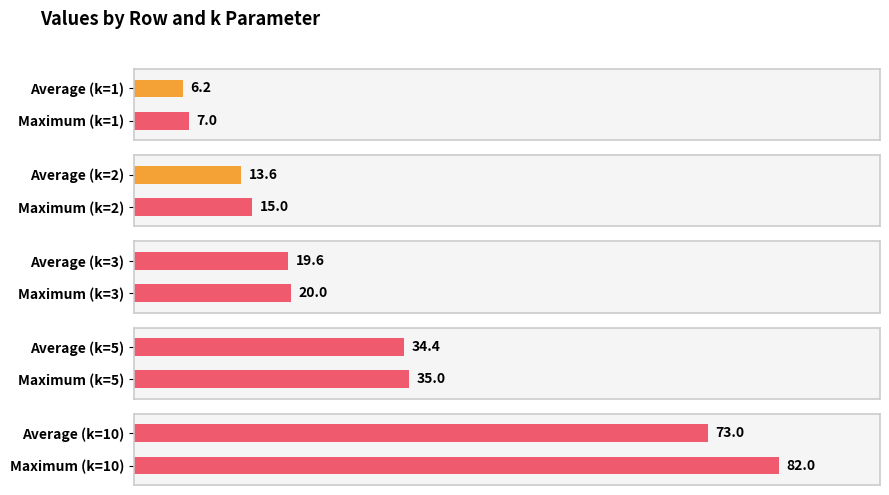

True or false: k=2 has a value of 22 at 4.

False